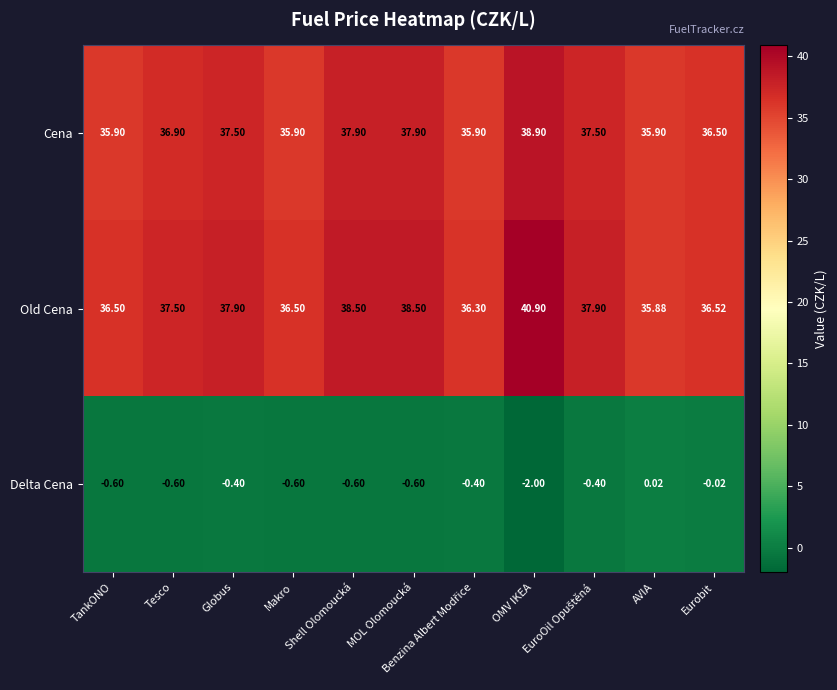

Rank the series by their maximum value, from highest to lowest.

Old Cena, Cena, Delta Cena